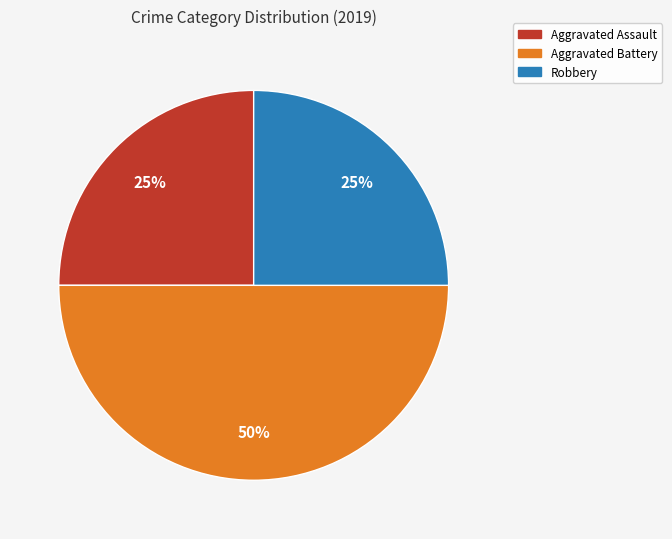

How many slices are in this pie chart?

3